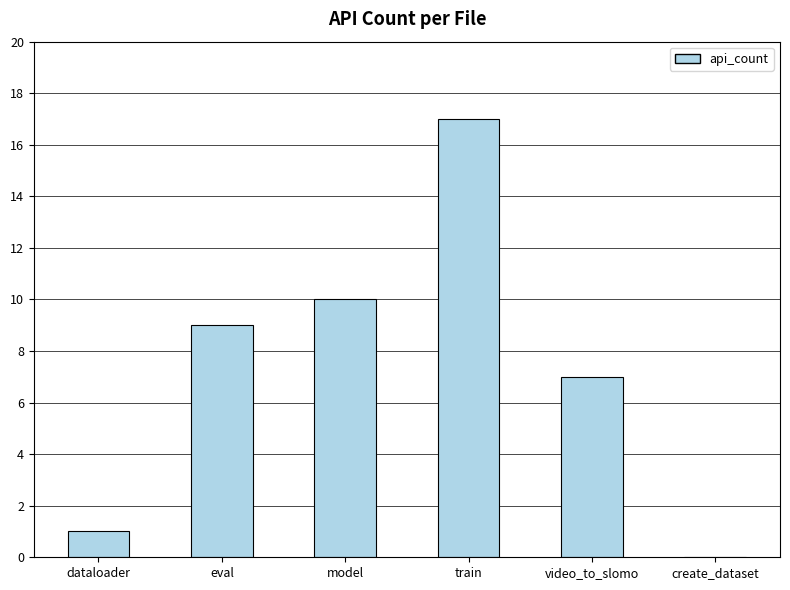

The chart shows a value of 7 at create_dataset. True or false?

False